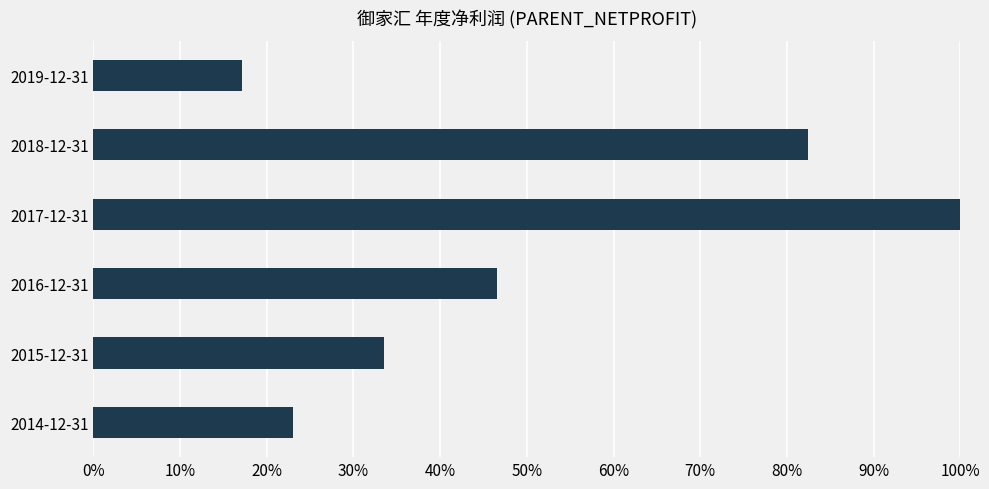

At which label is the value closest to 0?

2019-12-31